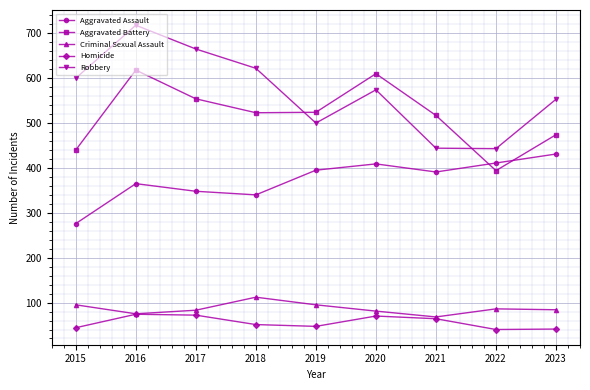

Which series changed the most between 2017 and 2021?

Robbery